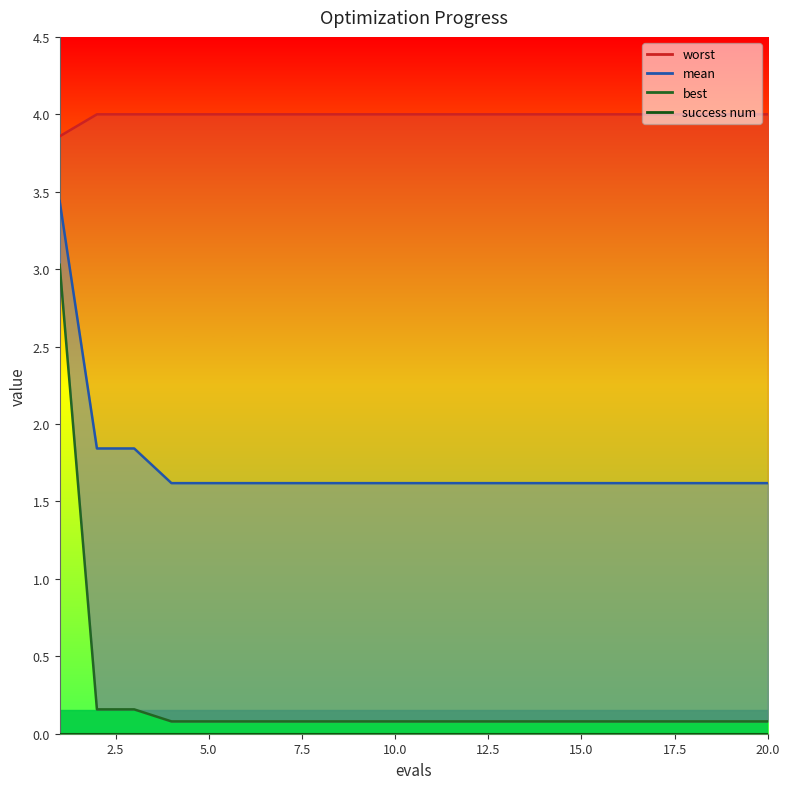

What is the total value across all series at 12?

5.7